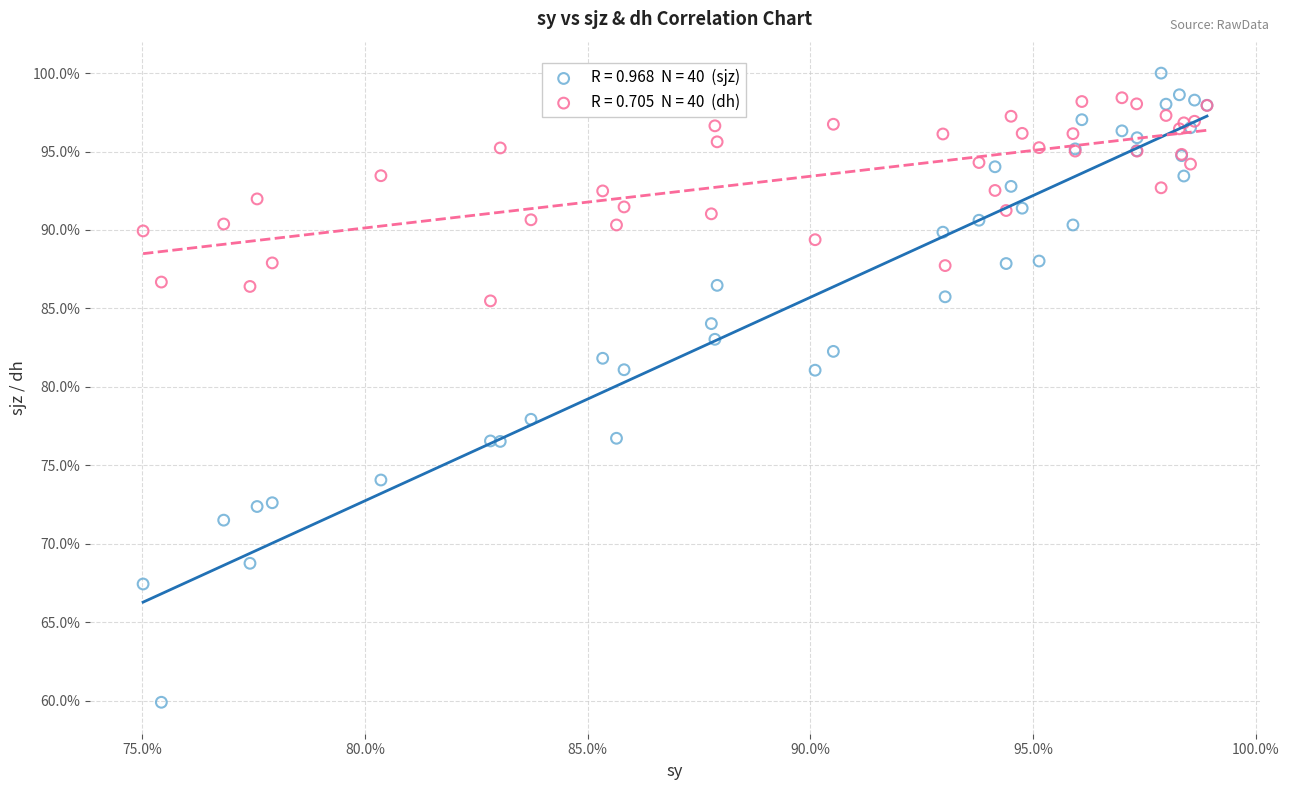

Across all series, what Y value is closest to 79?

77.9